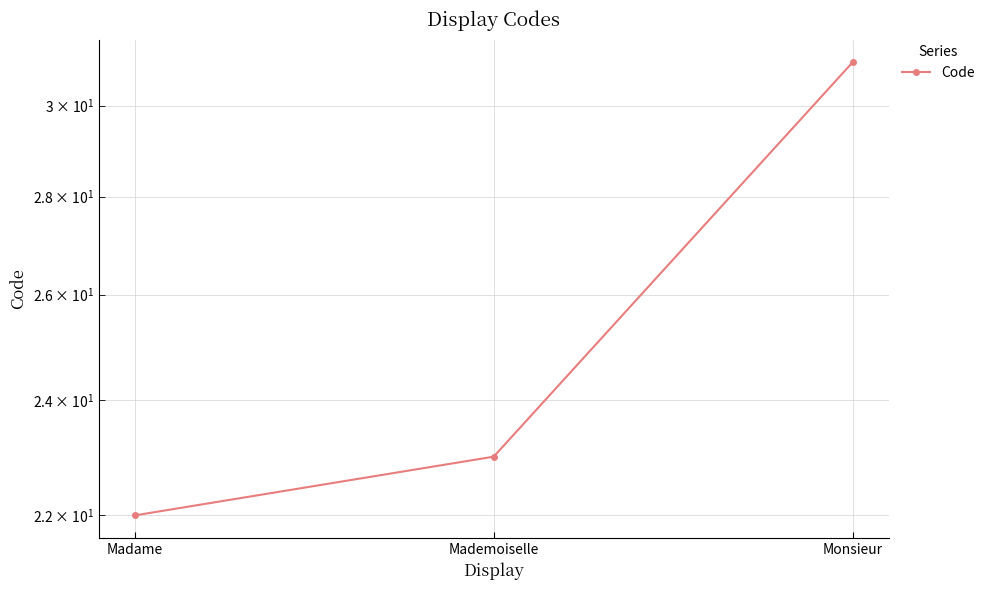

At which label is the value closest to 26?

Mademoiselle